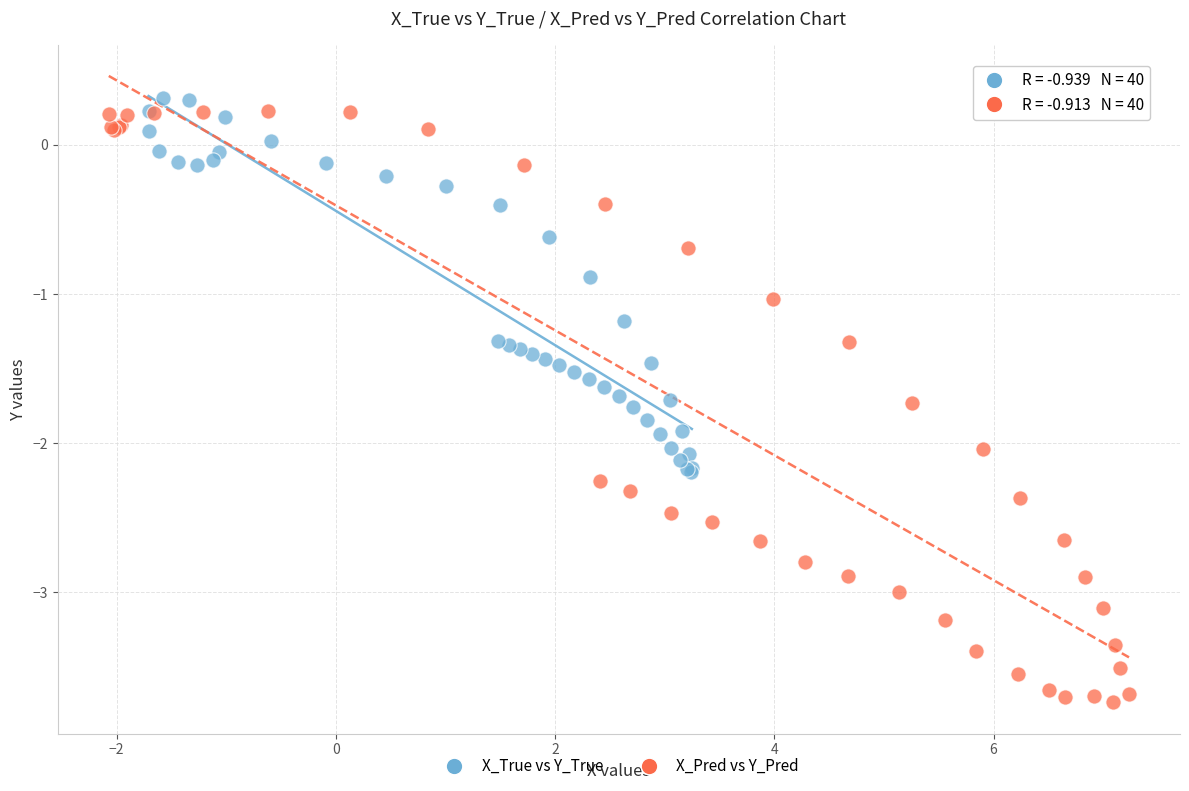

What are all the series names shown in the legend?

X_True vs Y_True, X_Pred vs Y_Pred